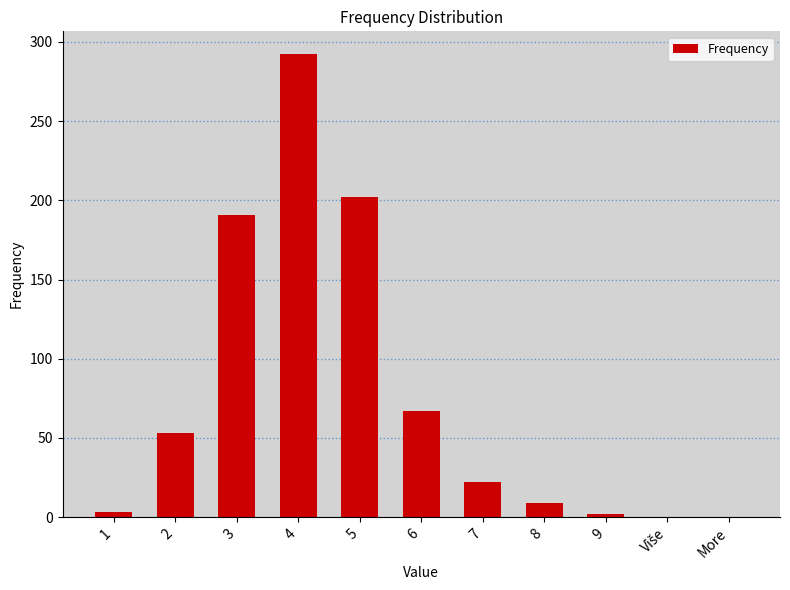

What is the maximum value shown in the chart?

292